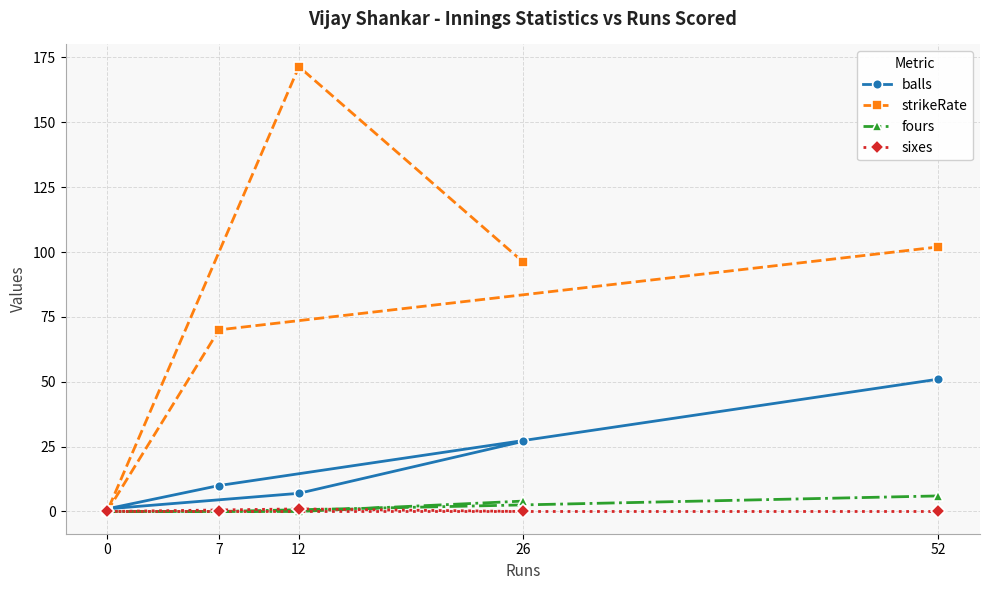

What is the average value of the strikeRate series?

87.9